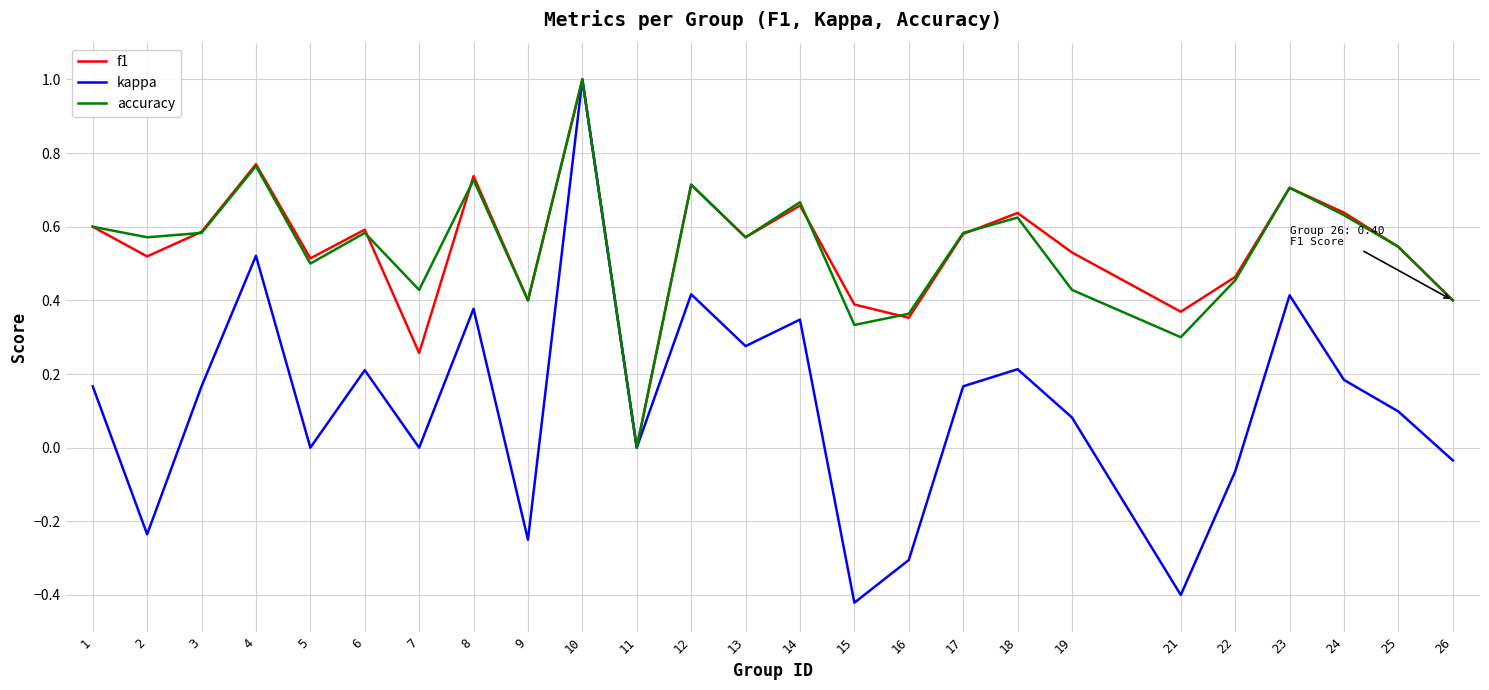

What is the total value across all series at 14?

1.7